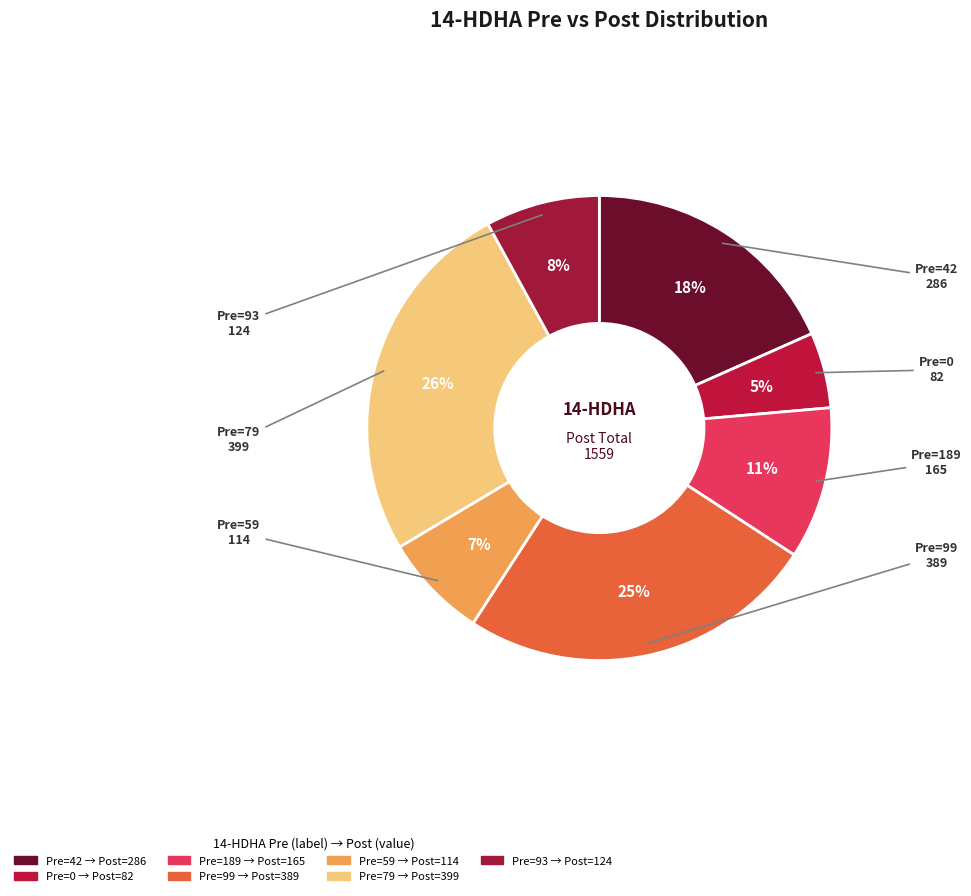

To the nearest percent, what portion does Pre=79 represent?

26%